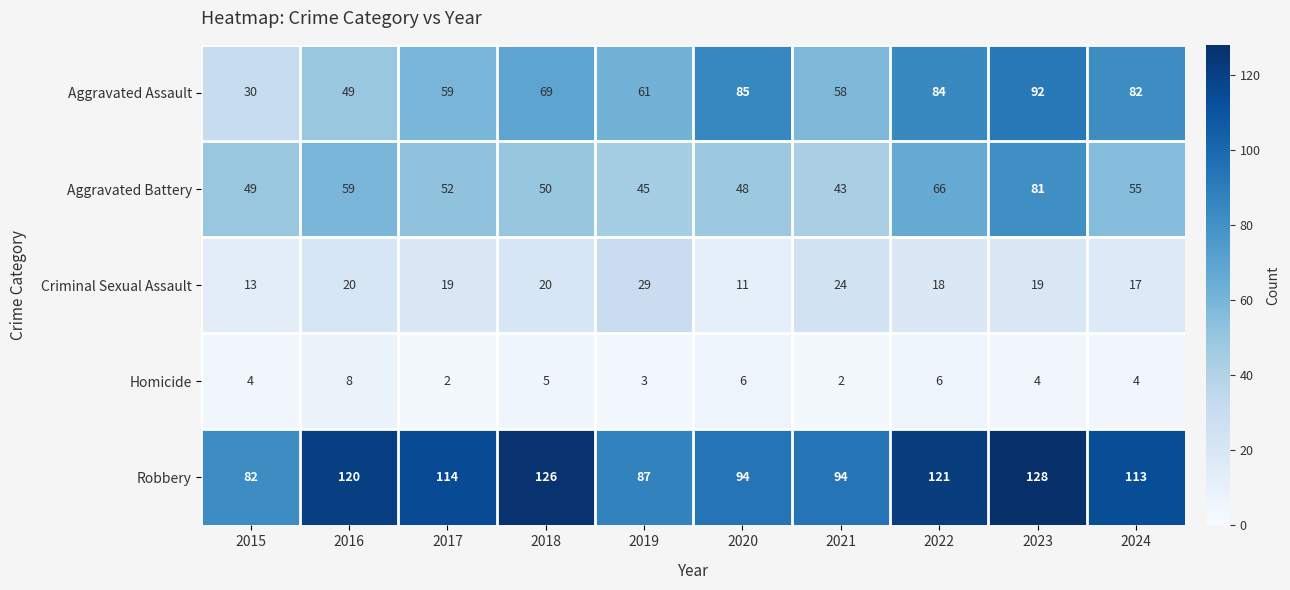

At 2021, list the series in order from smallest to largest.

Homicide, Criminal Sexual Assault, Aggravated Battery, Aggravated Assault, Robbery